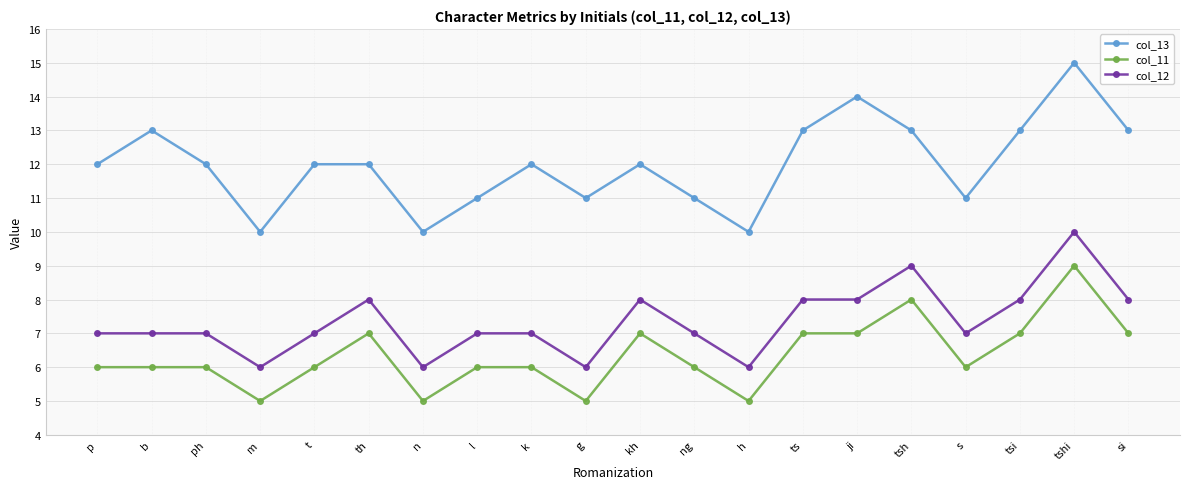

Which series has the largest range (max minus min)?

col_13